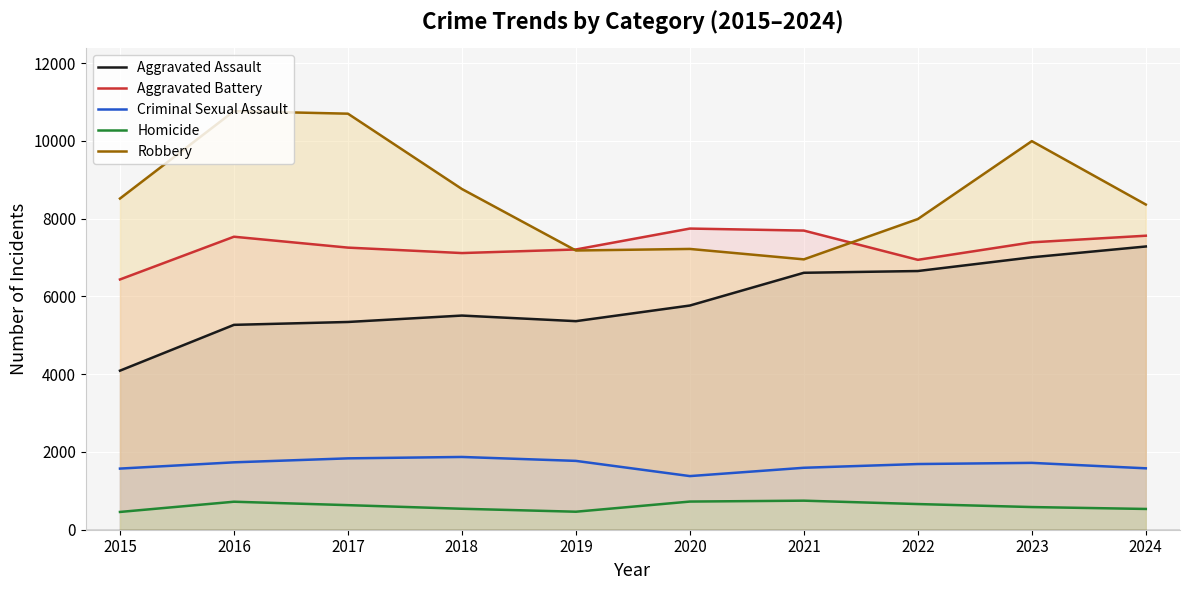

Rank the categories by Robbery value from highest to lowest.

2016, 2017, 2023, 2018, 2015, 2024, 2022, 2020, 2019, 2021